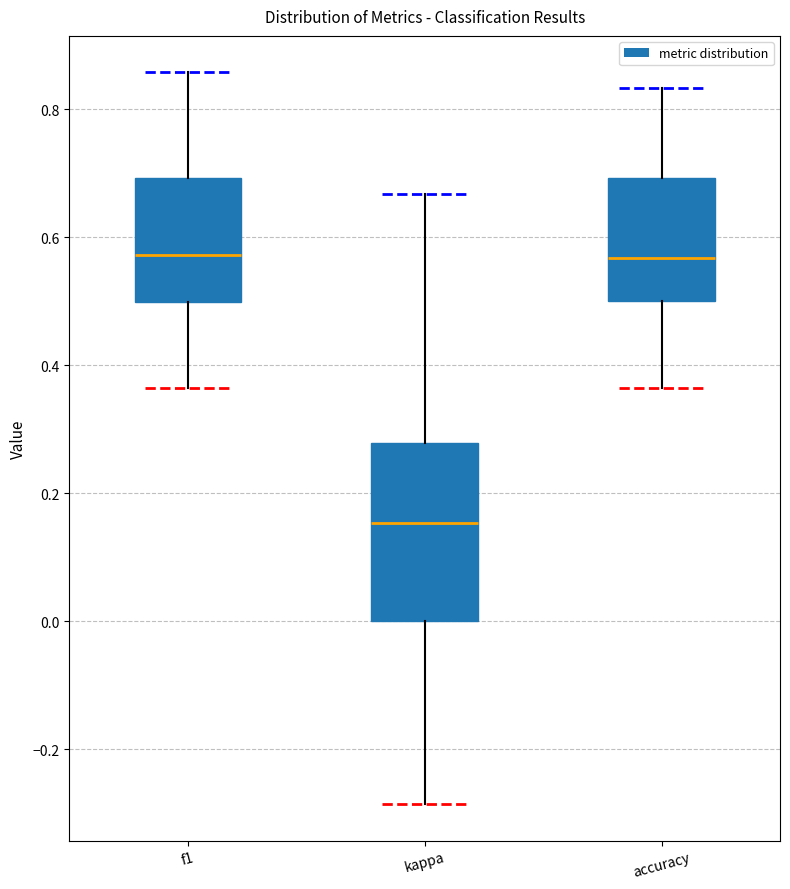

Where does the median line of the box for kappa sit on the y-axis? The values are not printed on the chart, so give them approximately, as read against the axis.

0.16